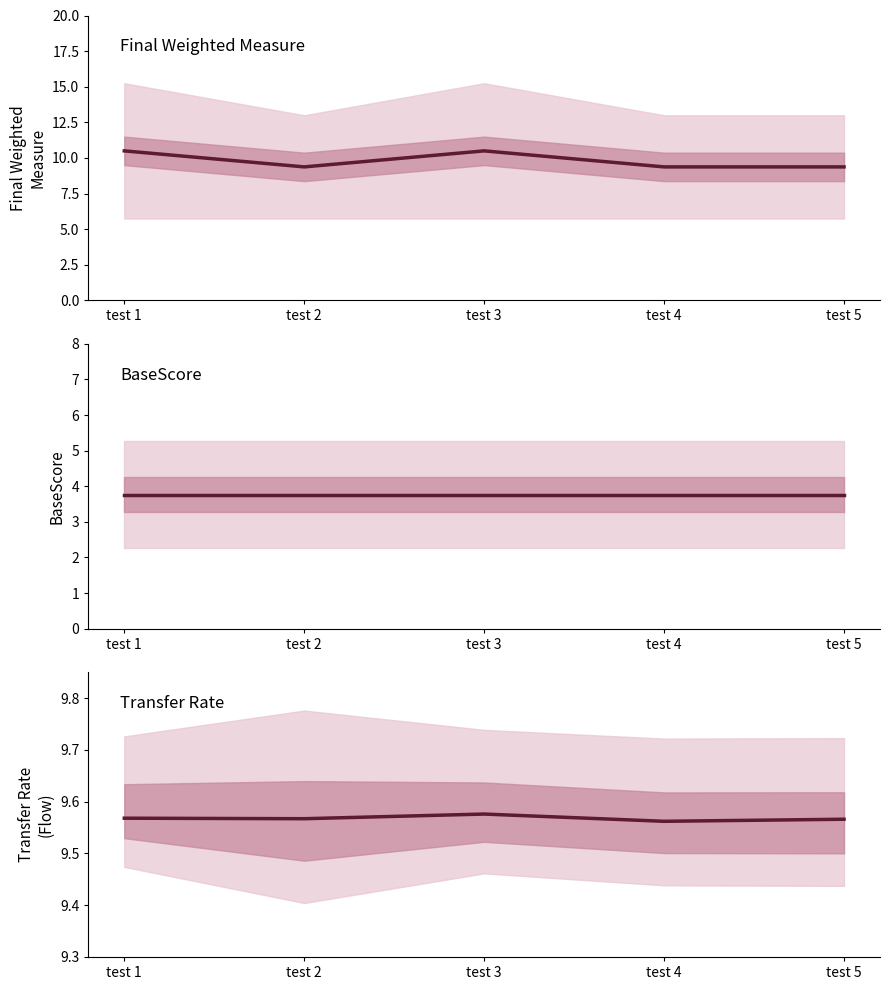

Is it true that BaseScore equals 2.3 at test 5?

False